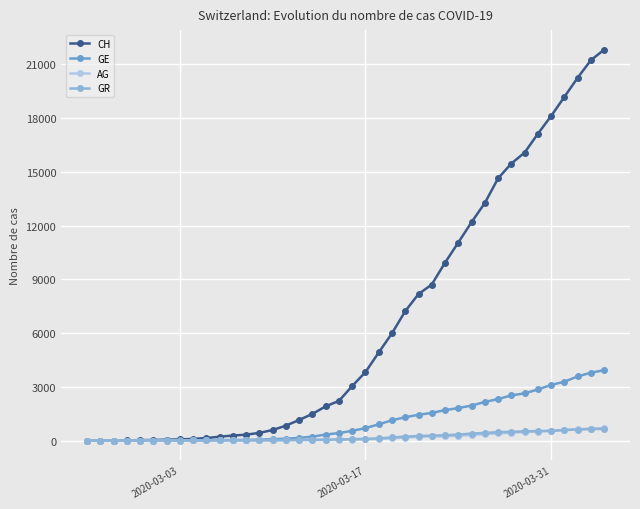

Which series has the largest total across all categories?

CH